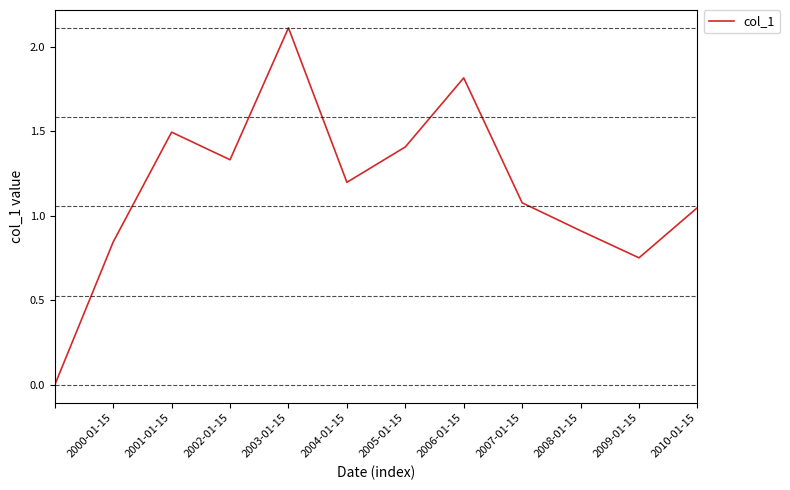

What is the maximum value shown in the chart?

2.1